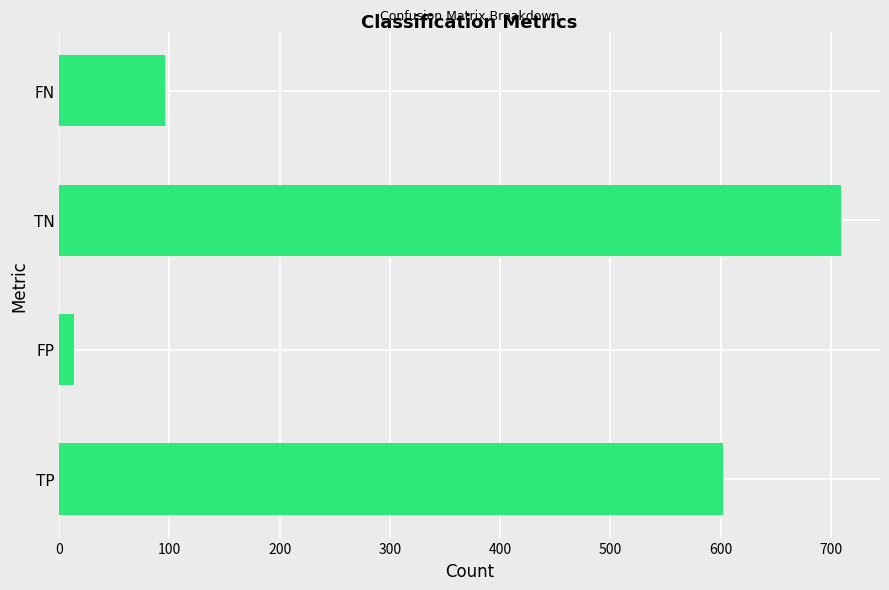

Which label corresponds to the smallest value in the chart?

FP